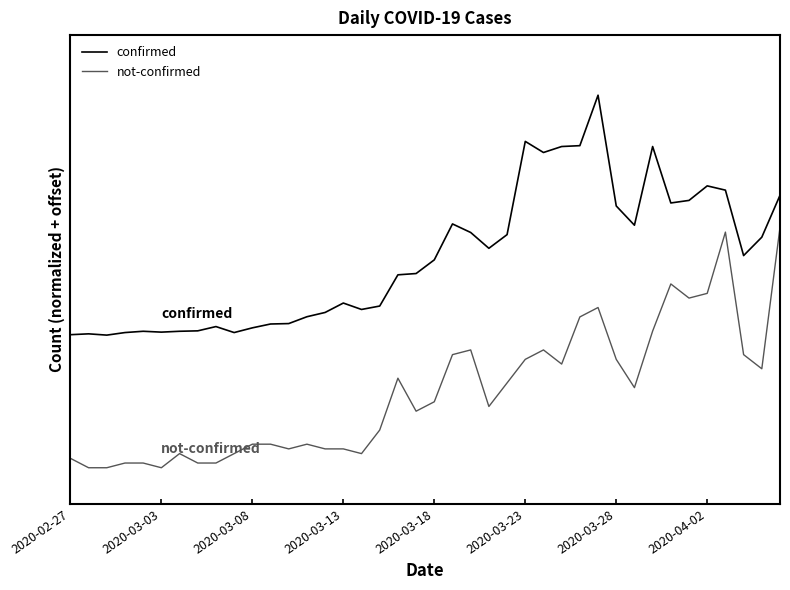

What are all the series names shown in the legend?

confirmed, not-confirmed